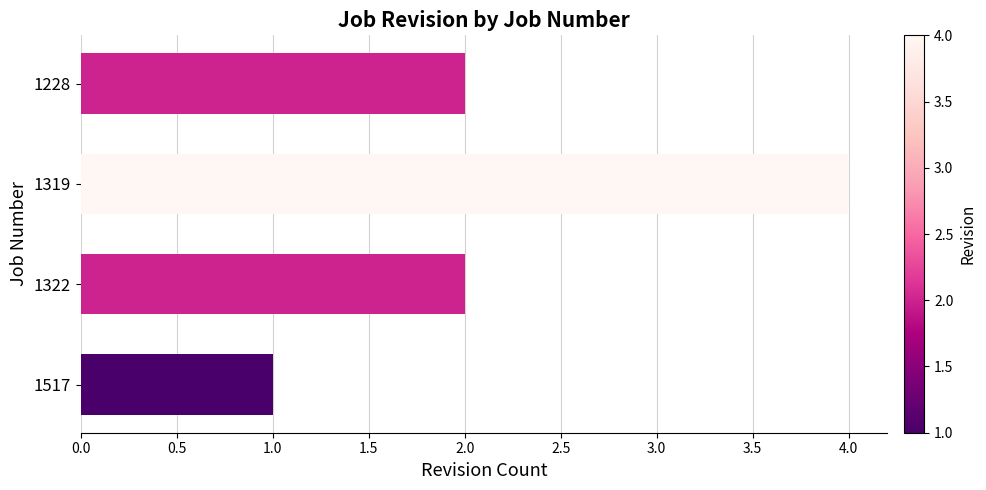

Which has a higher value, 1322 or 1319?

1319